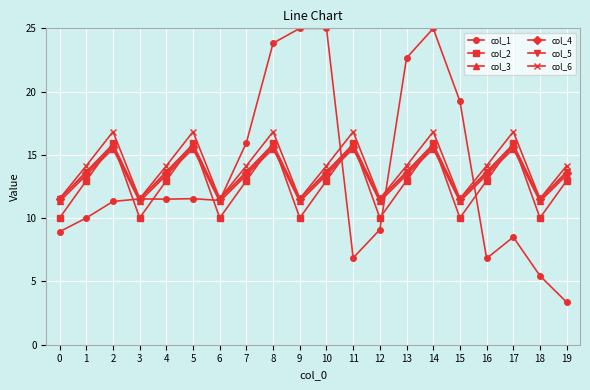

What is the difference between the second highest and second lowest values in the col_3 series?

4.2